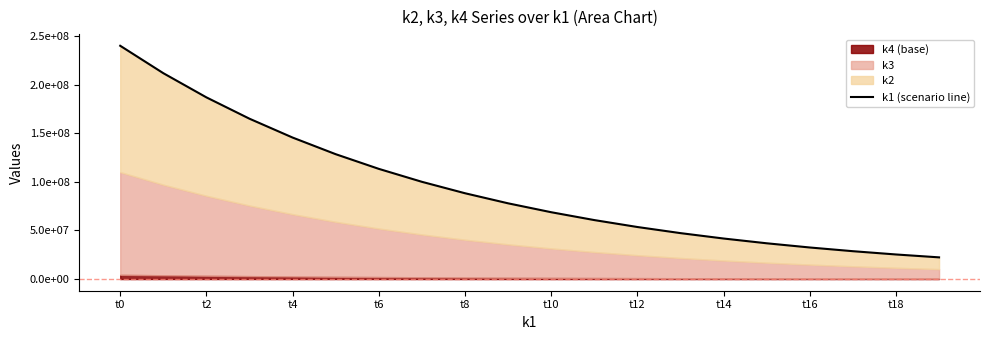

The chart shows a value of 38832409.8 at t18. True or false?

False